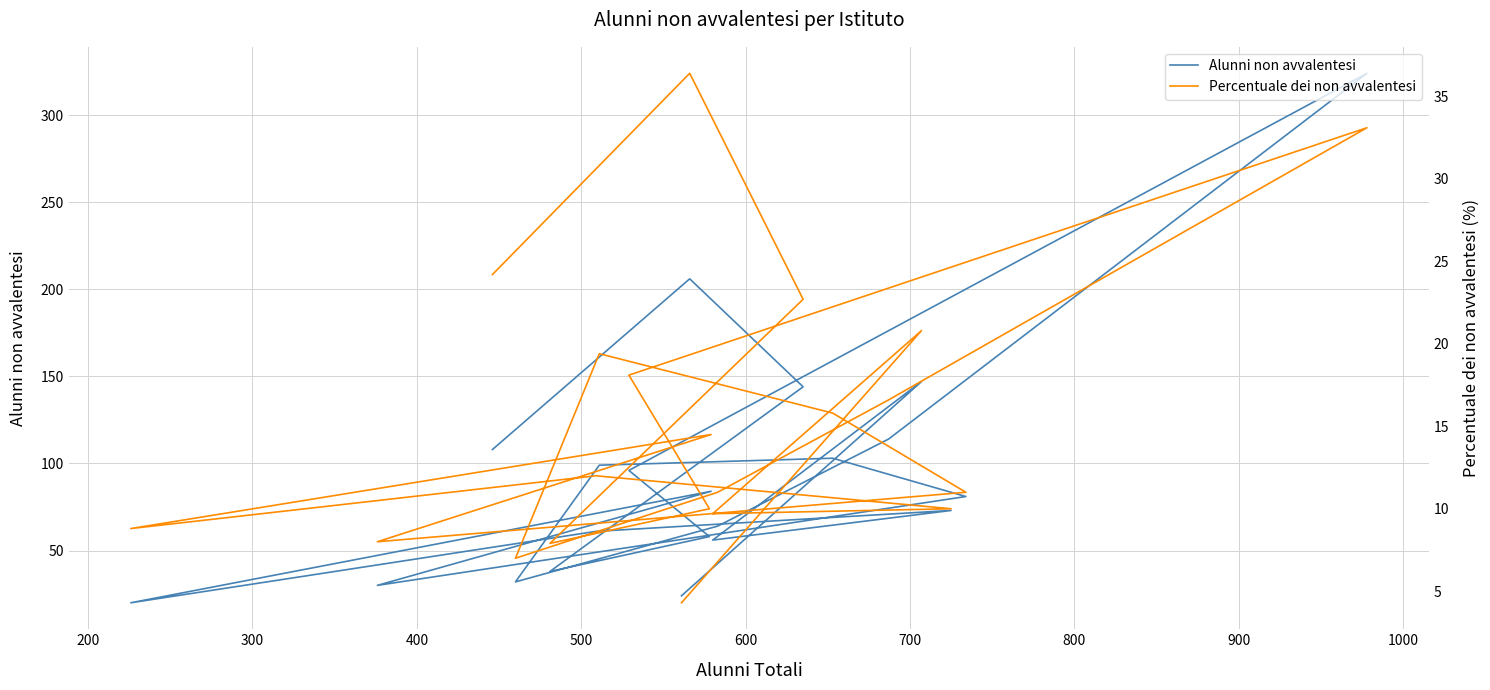

True or false: Percentuale dei non avvalentesi and Alunni non avvalentesi intersect in this chart.

False